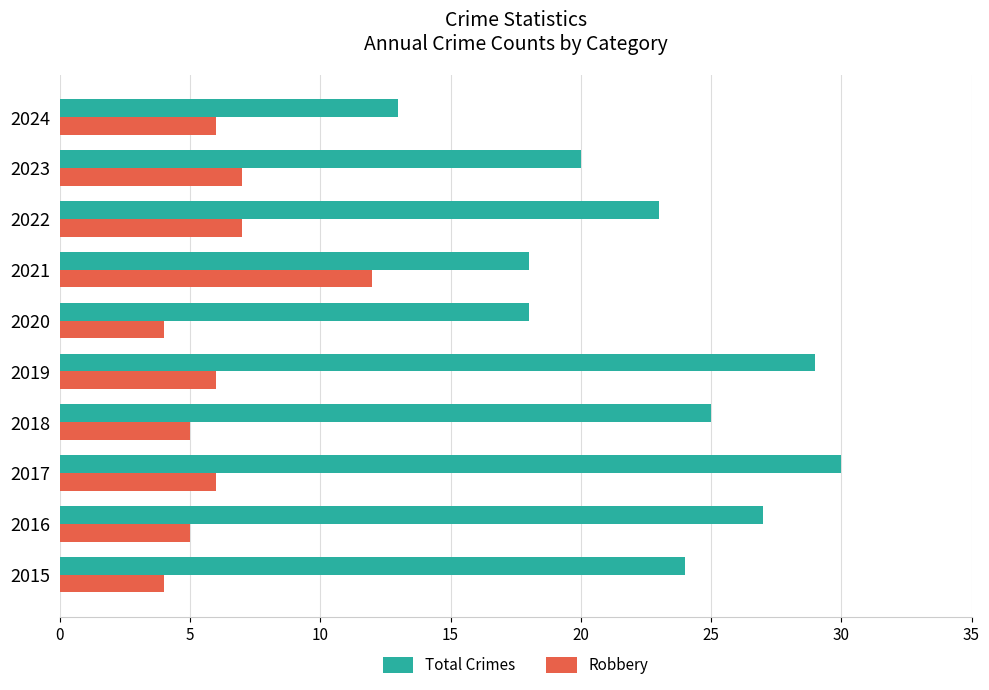

The Total Crimes series shows 8 at 2019. True or false?

False